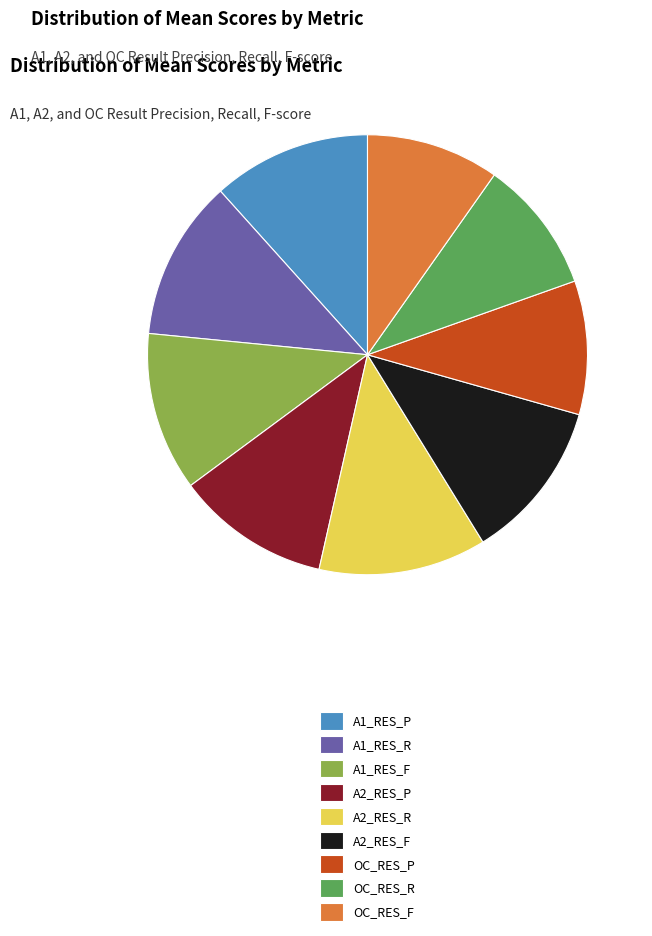

True or false: OC_RES_F accounts for 25% of the total.

False